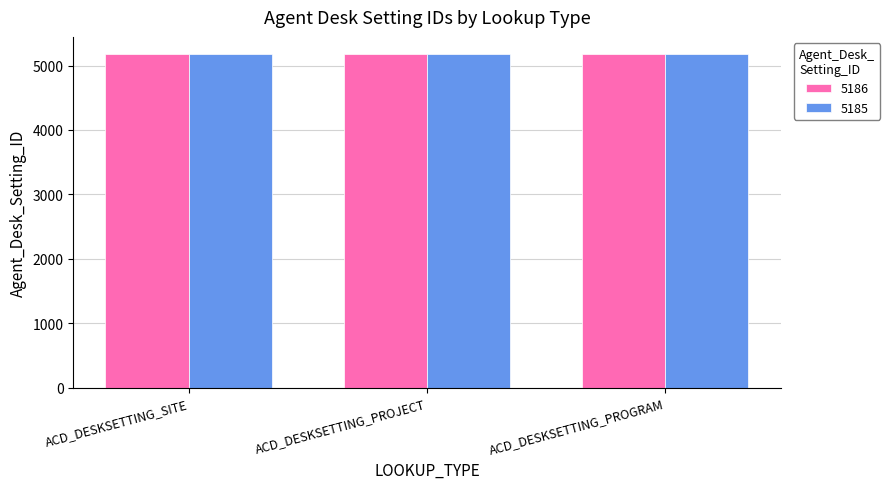

The 5186 series shows 2128 at ACD_DESKSETTING_SITE. True or false?

False